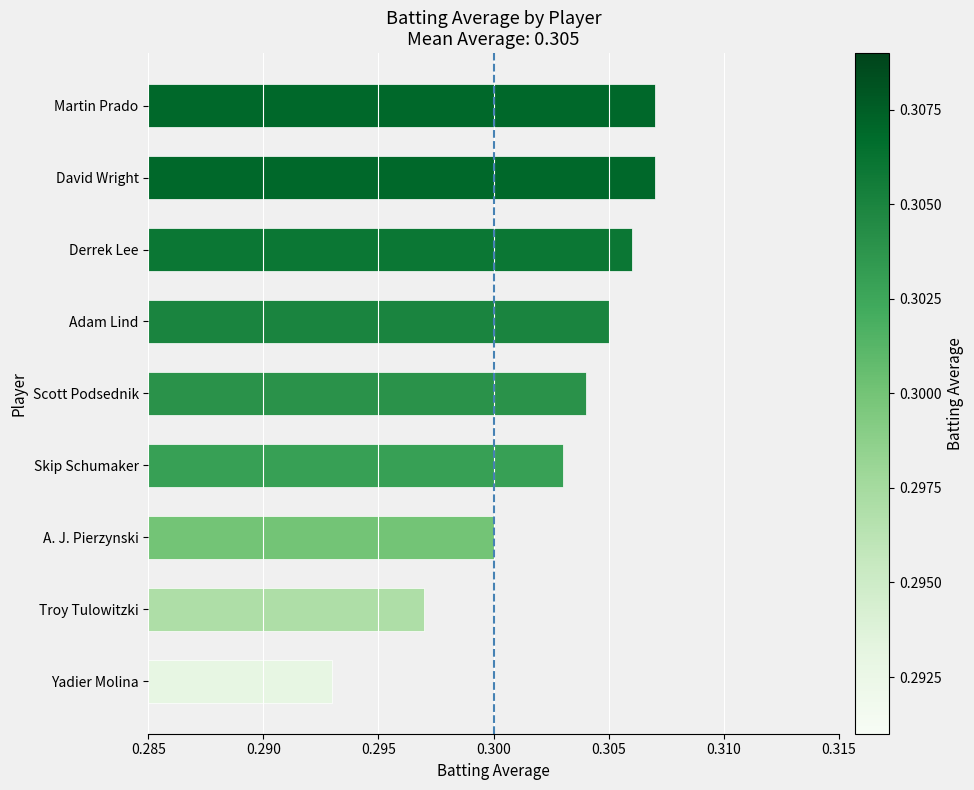

At which label is the value closest to 0?

Yadier Molina